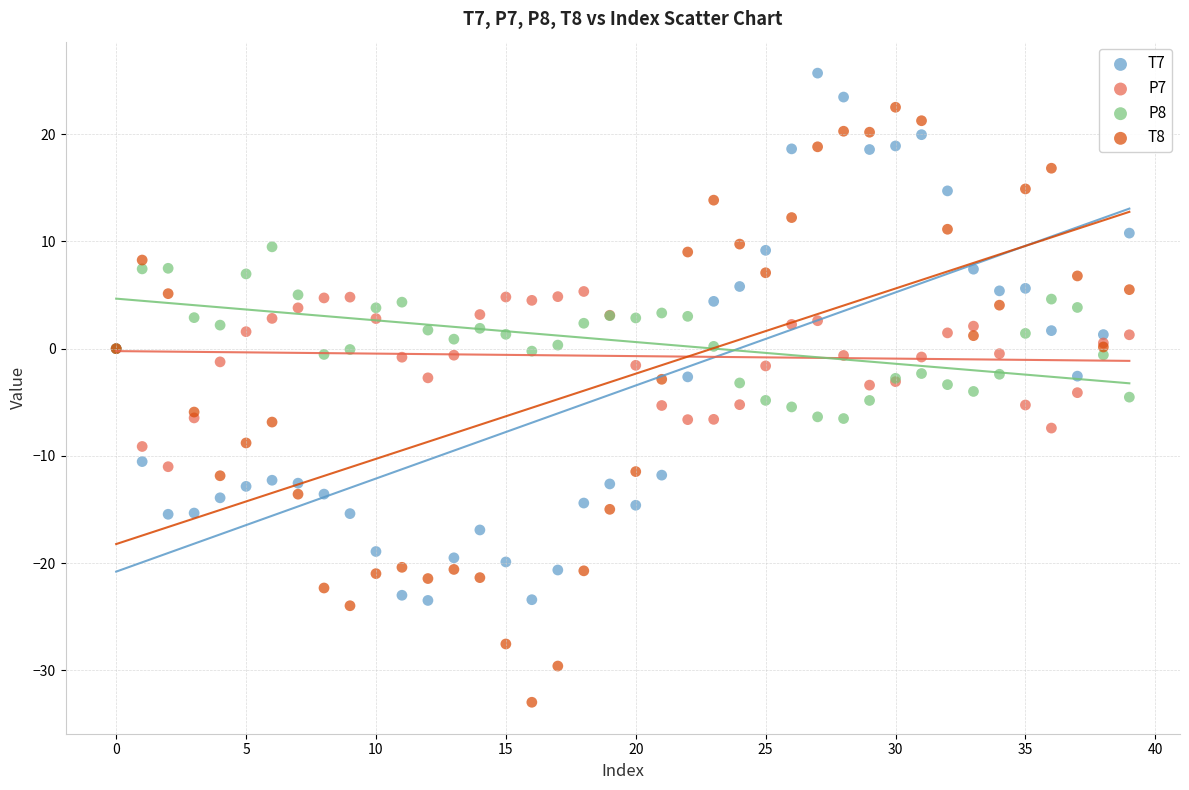

Which series reaches the maximum Y coordinate?

T7